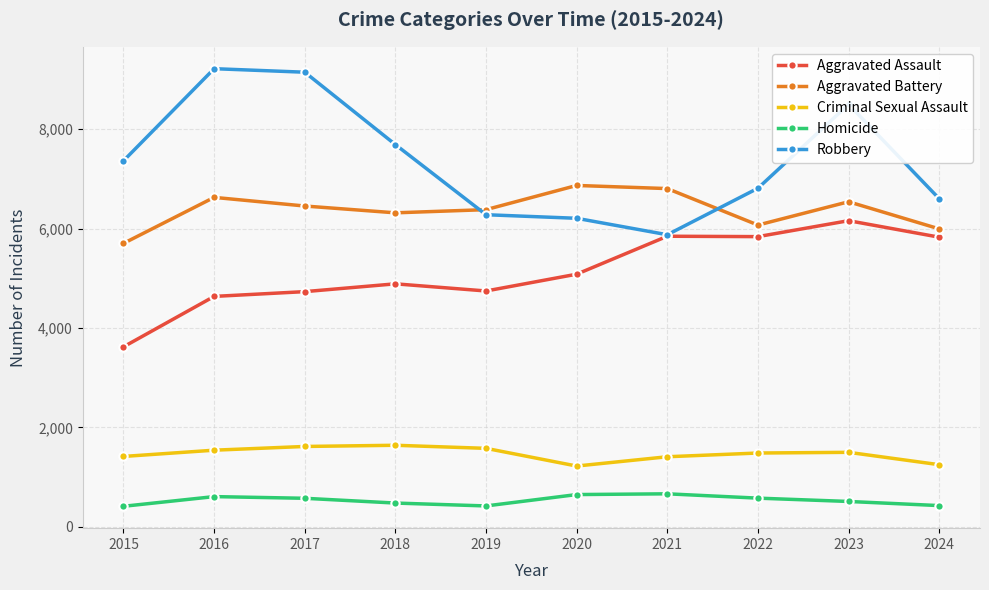

At how many categories does at least one series exceed 5497?

10